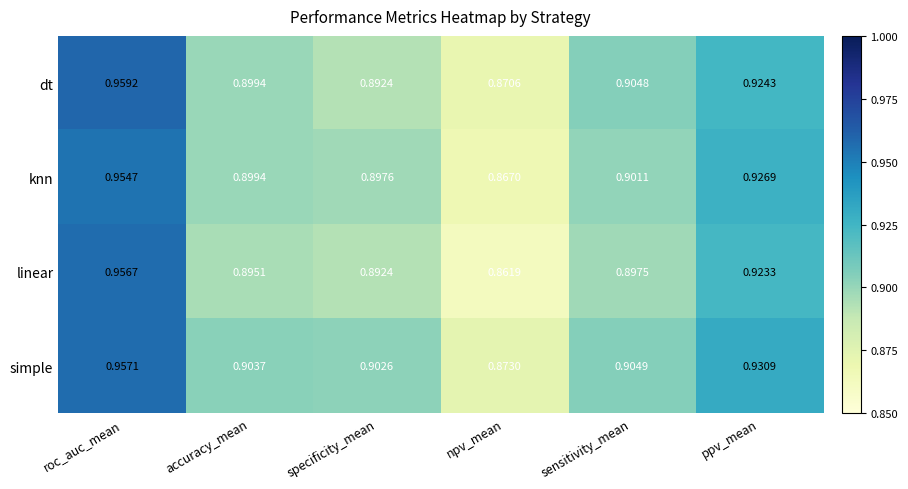

At which label does knn reach its minimum?

npv_mean